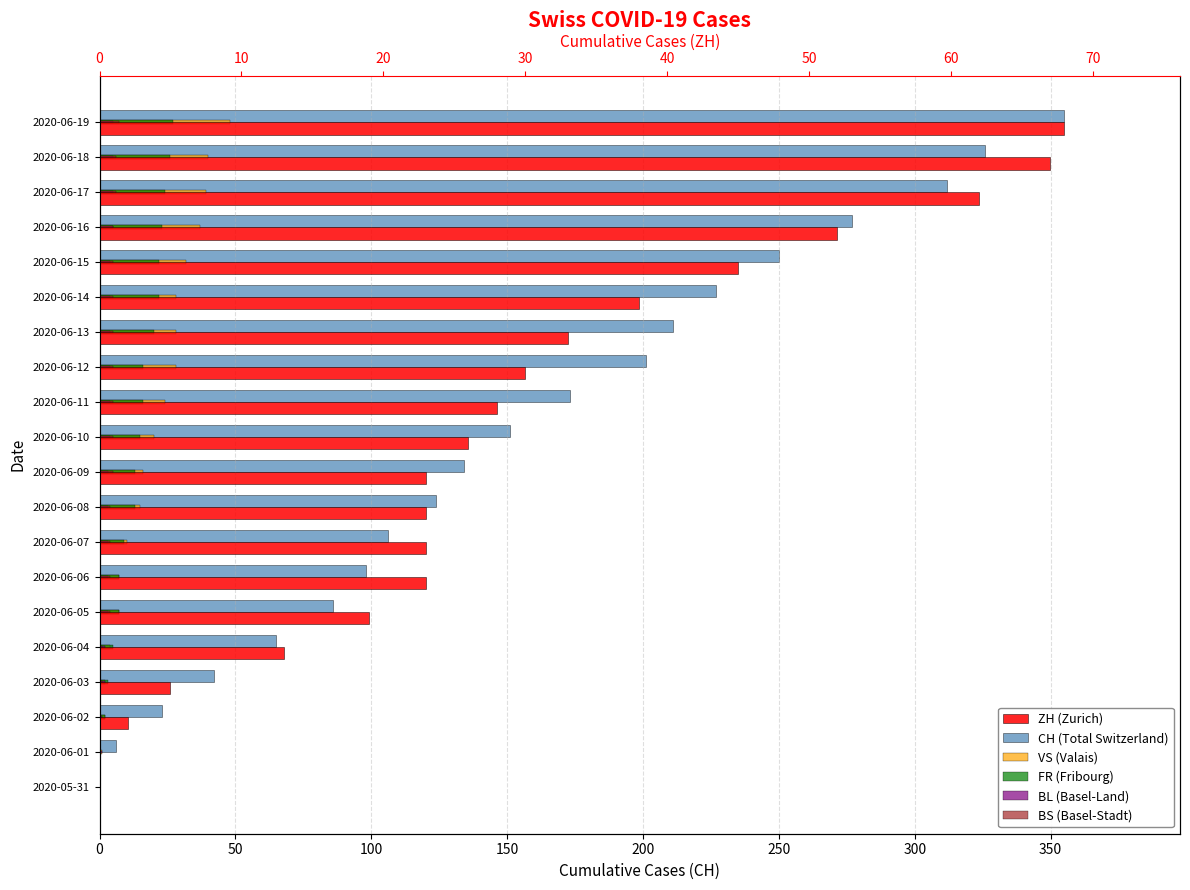

What is the difference between the maximum and minimum values in the VS (Valais) series?

48